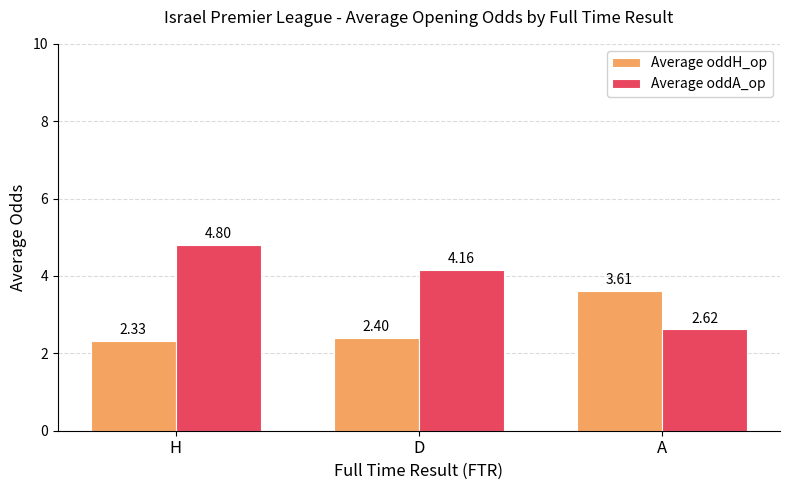

The value of Average oddA_op at A is 4.3. True or false?

False